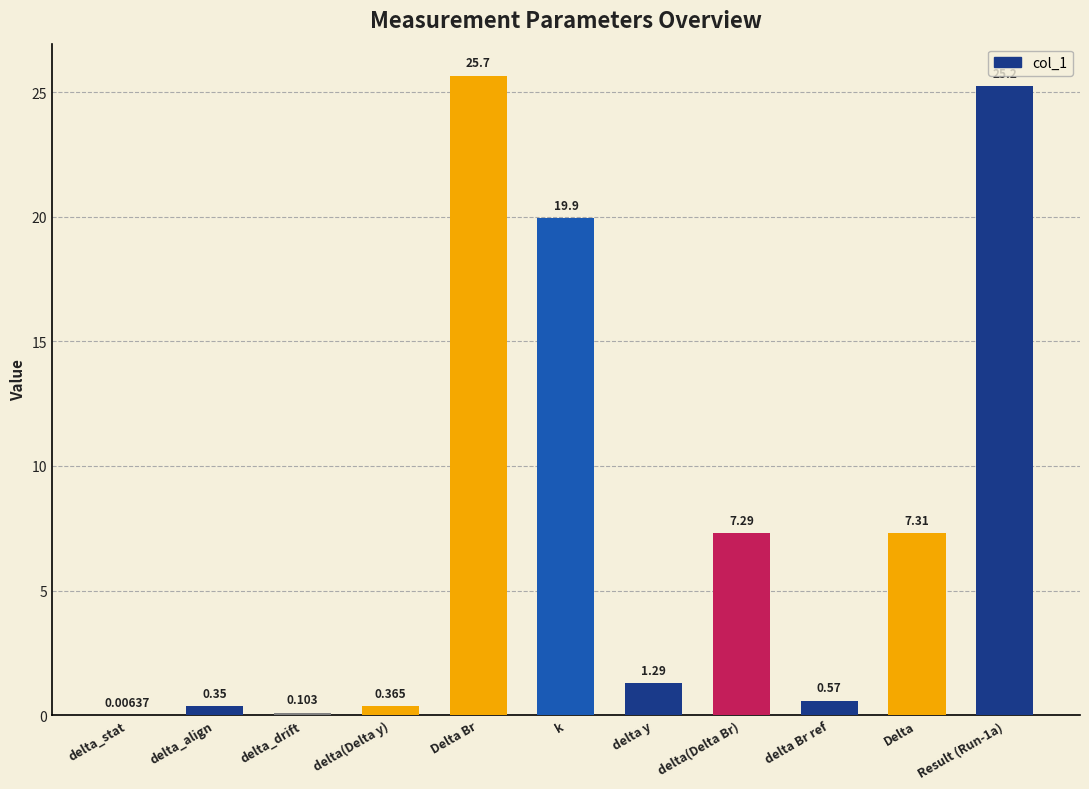

Between delta(Delta y) and delta Br ref, which is larger?

delta Br ref